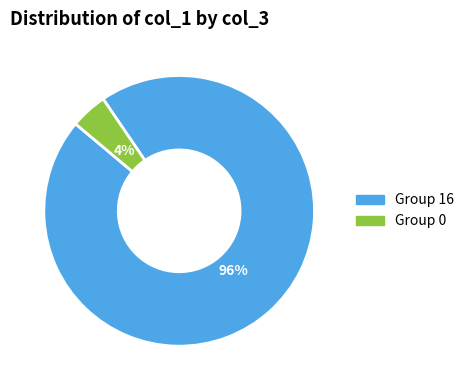

Combined, do Group 16 and Group 0 account for over 50%?

Yes